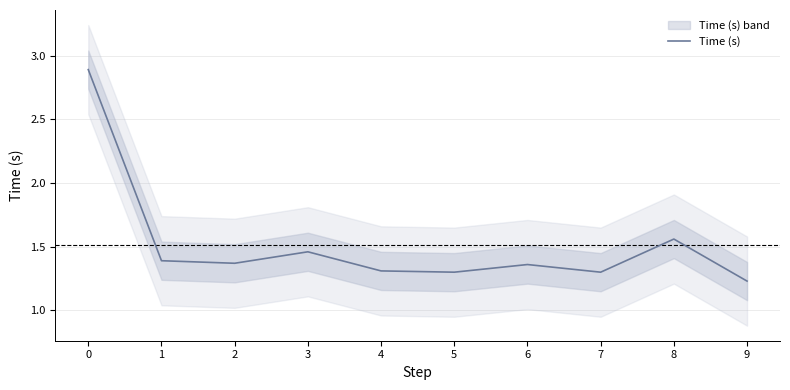

Rank the categories by value from highest to lowest.

0, 8, 3, 1, 2, 6, 4, 5, 7, 9